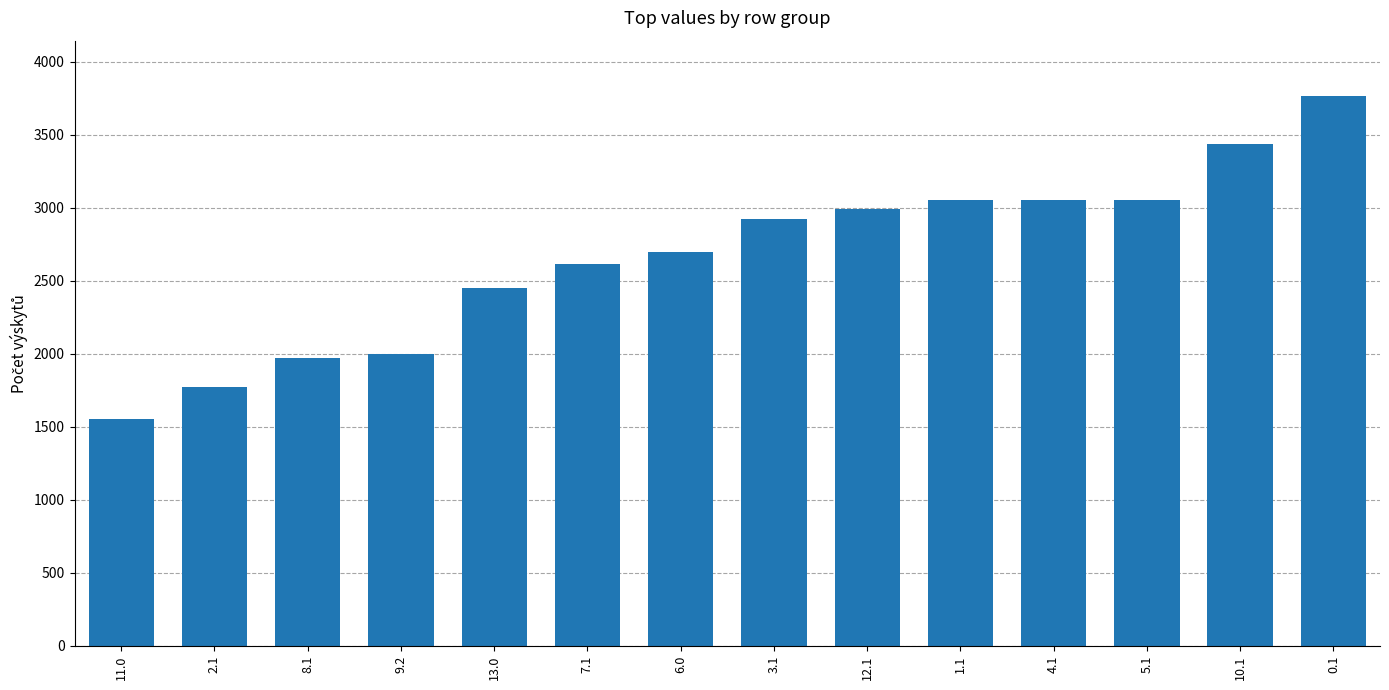

What is the difference between the maximum and minimum values?

2213.3